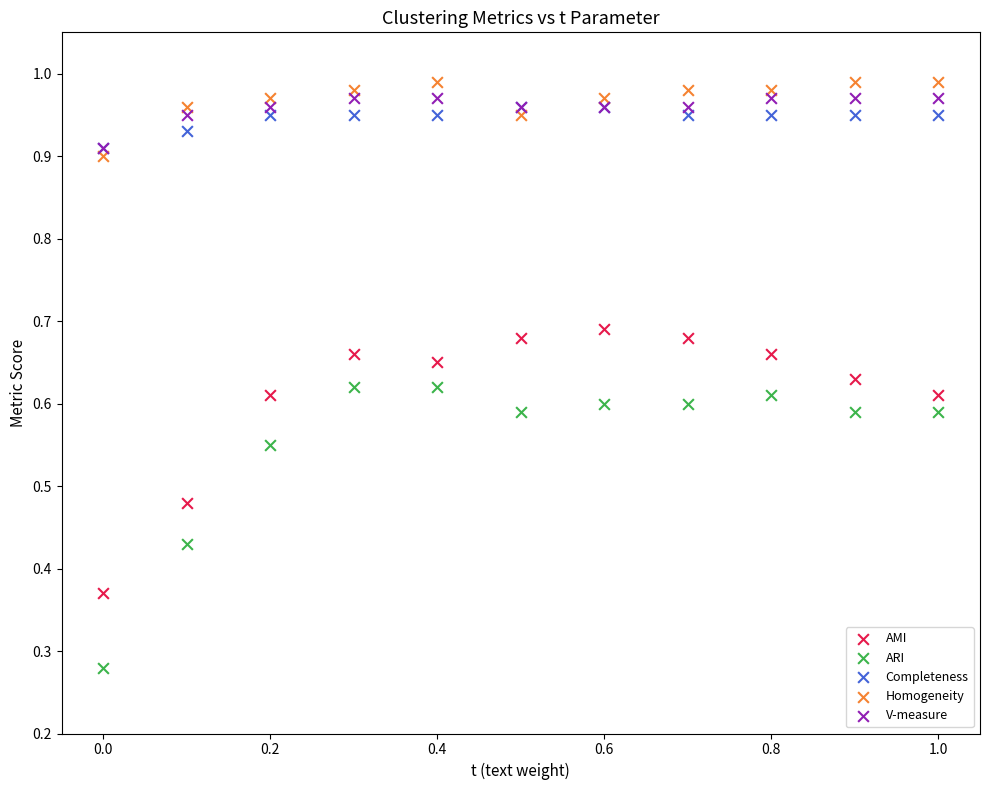

Which series has the largest Y range (max minus min)?

ARI